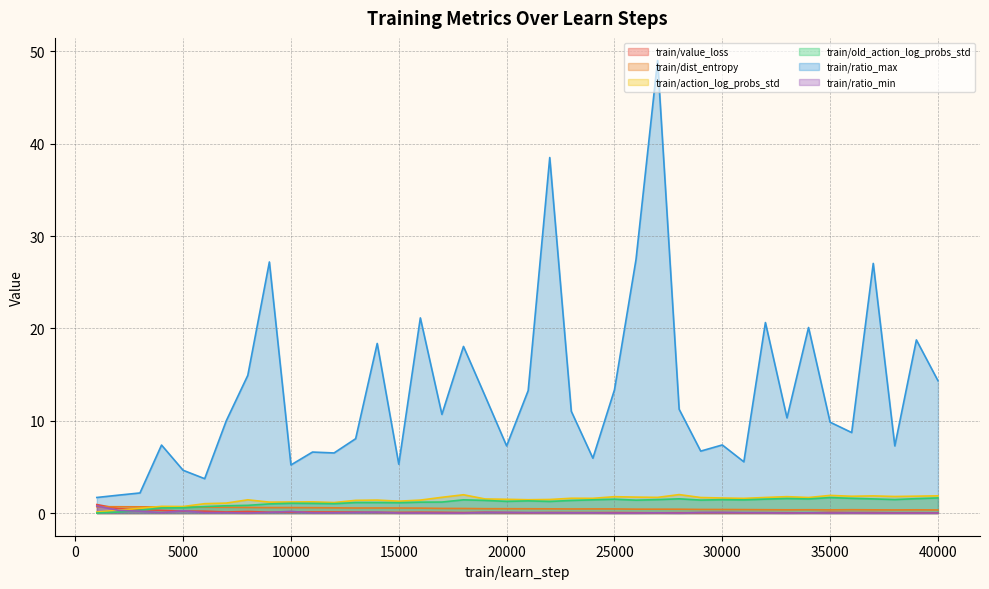

What is the sum of the train/old_action_log_probs_std values at 2000 and 8000?

1.0